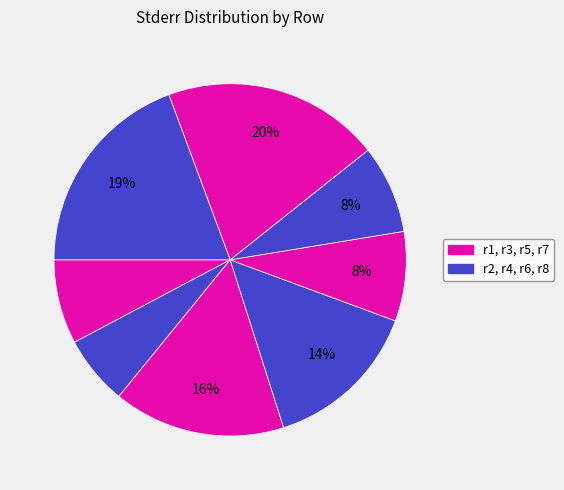

How many slices are in this pie chart?

8